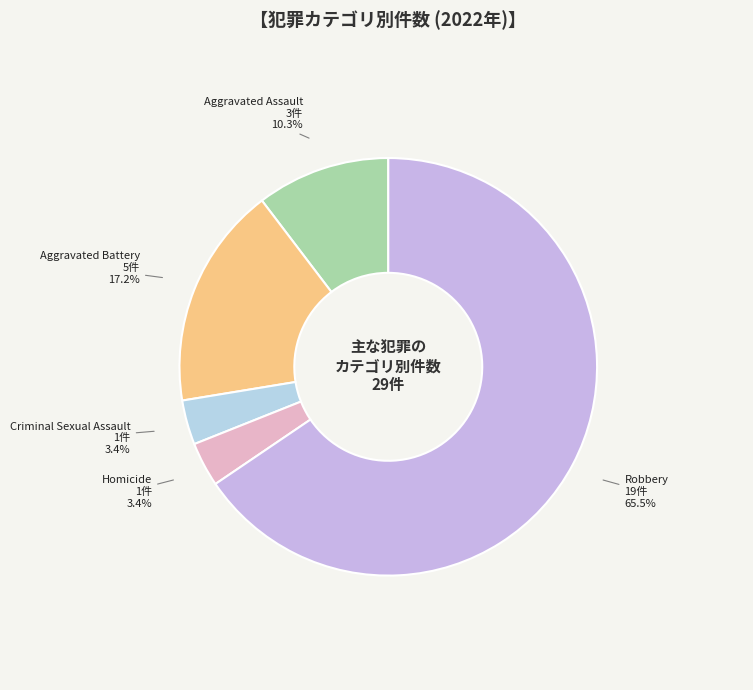

To the nearest percent, what portion does Criminal Sexual Assault represent?

3%